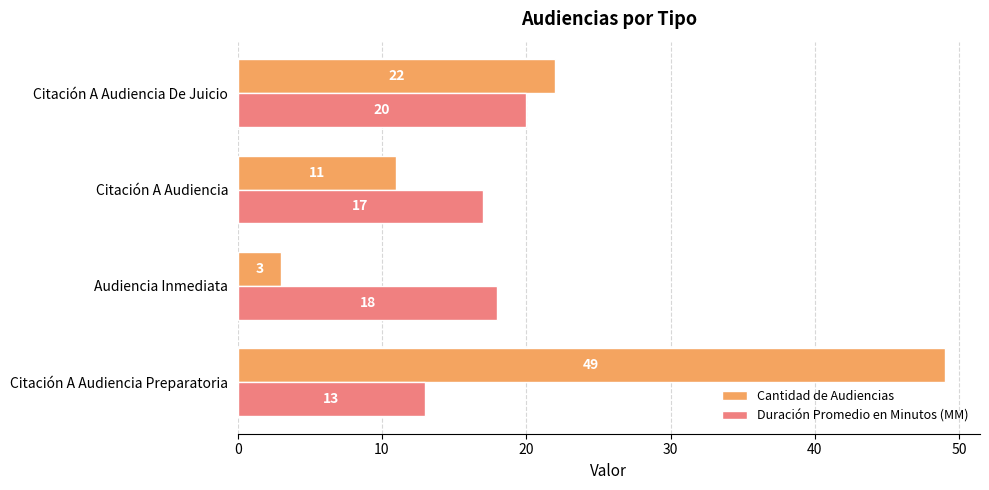

What is the difference between the Cantidad de Audiencias values at Audiencia Inmediata and Citación A Audiencia De Juicio?

19